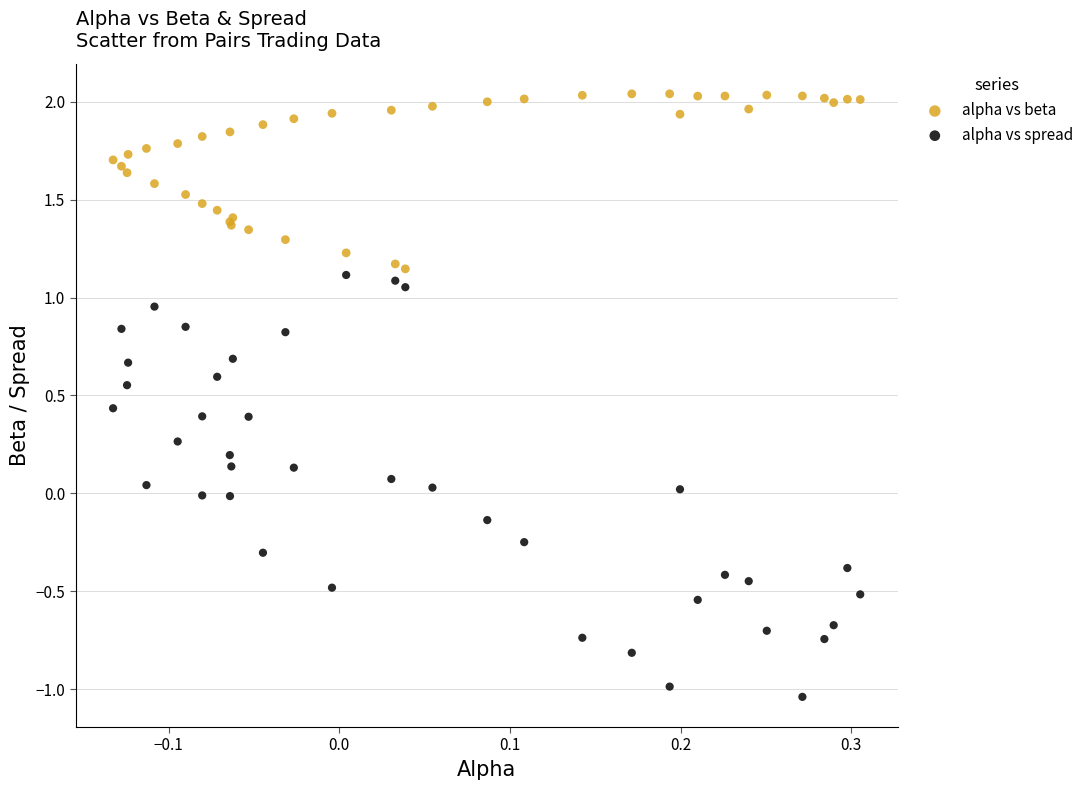

Which series has the widest spread of Y values?

alpha vs spread